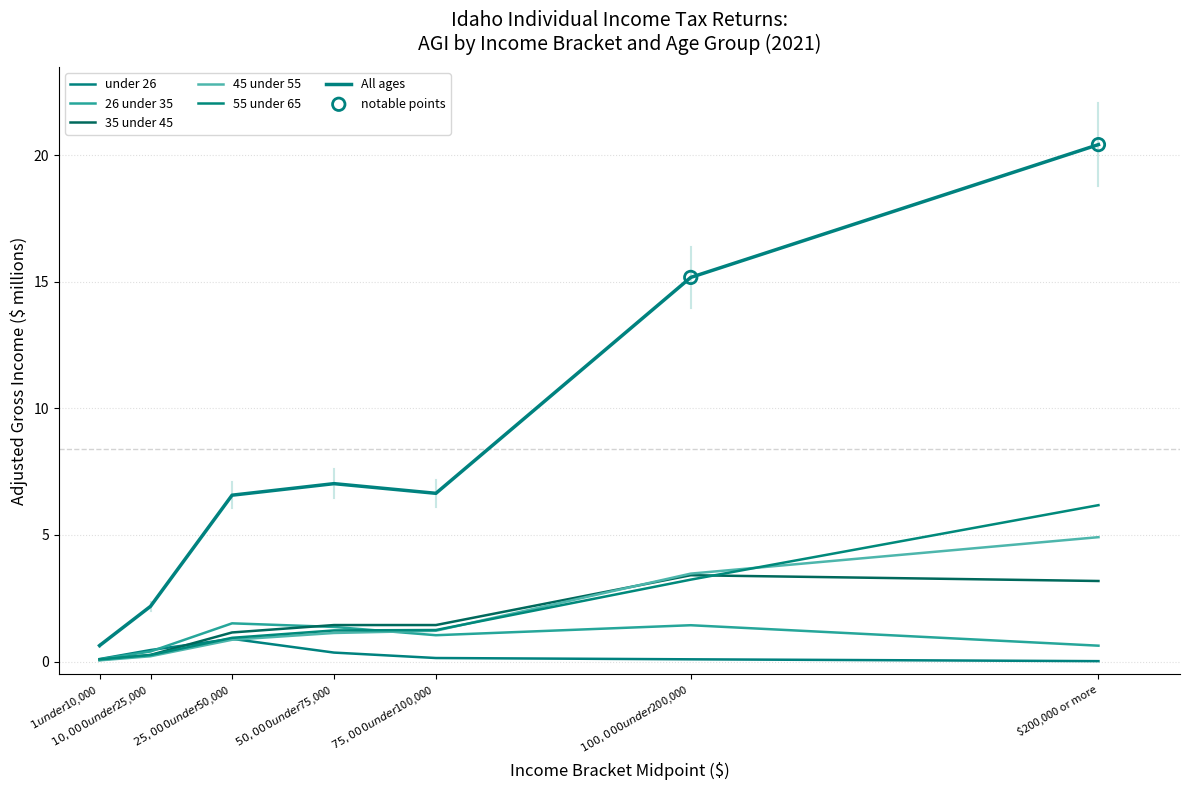

Does the chart have visible grid lines?

Yes